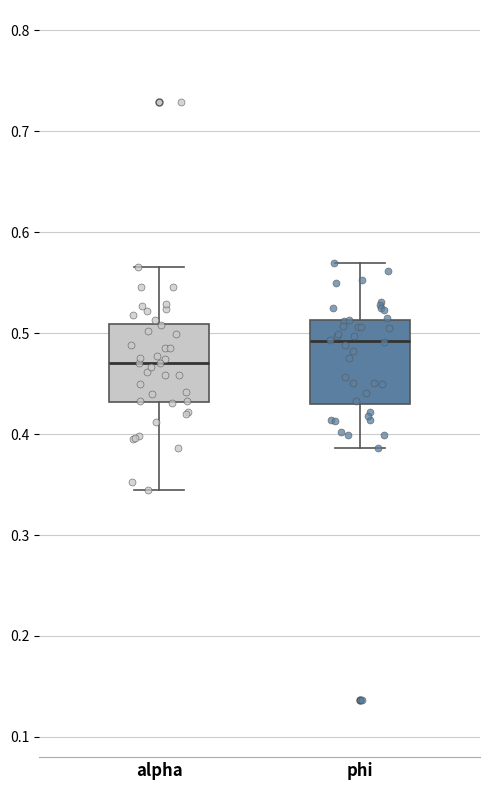

Reading left to right, read every box against the y-axis: the position of its median line, the range the box covers, and the ends of its whiskers. The values are not printed on the chart, so give them approximately, as read against the axis.

alpha: median 0.47, box 0.43 to 0.51, whiskers 0.34 to 0.57
phi: median 0.49, box 0.43 to 0.51, whiskers 0.39 to 0.57